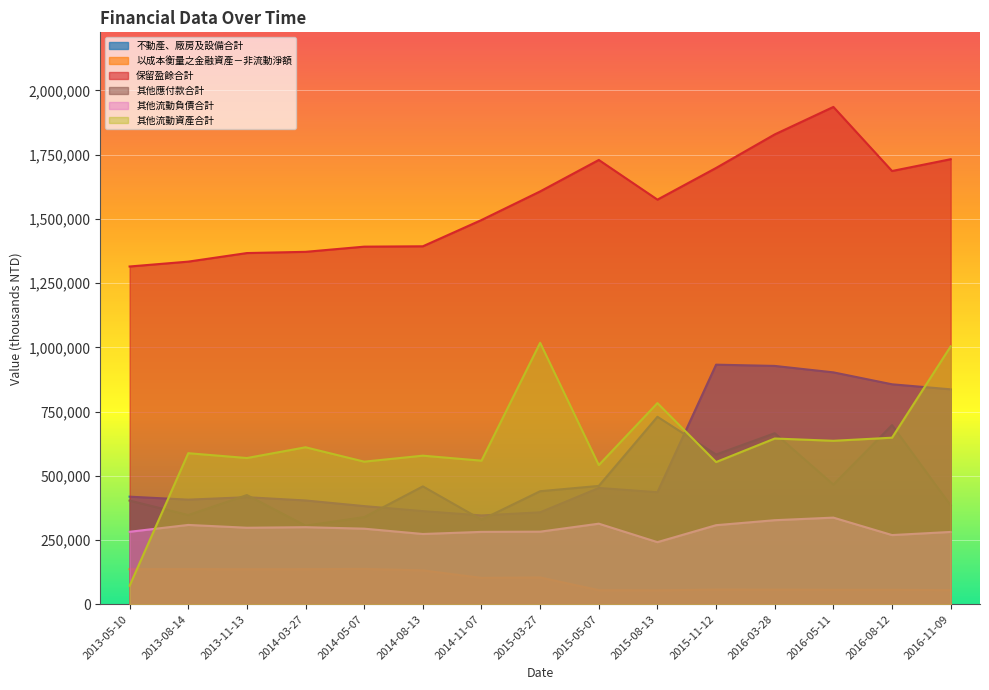

What is the difference between the maximum and second lowest values in the 其他應付款合計 series?

400824